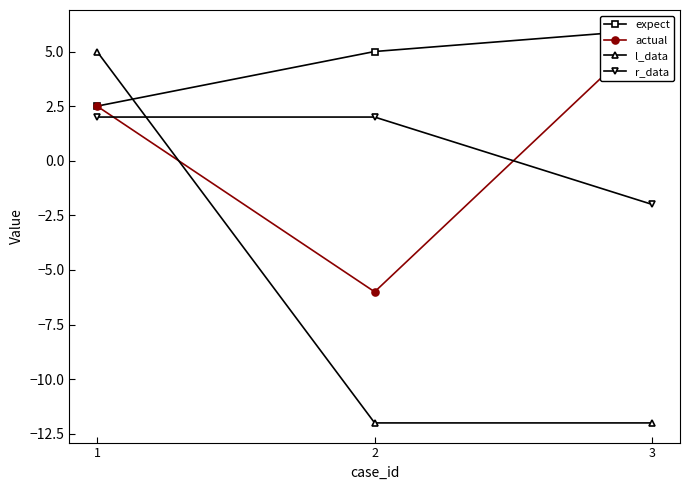

What is the average value of the expect series?

4.5